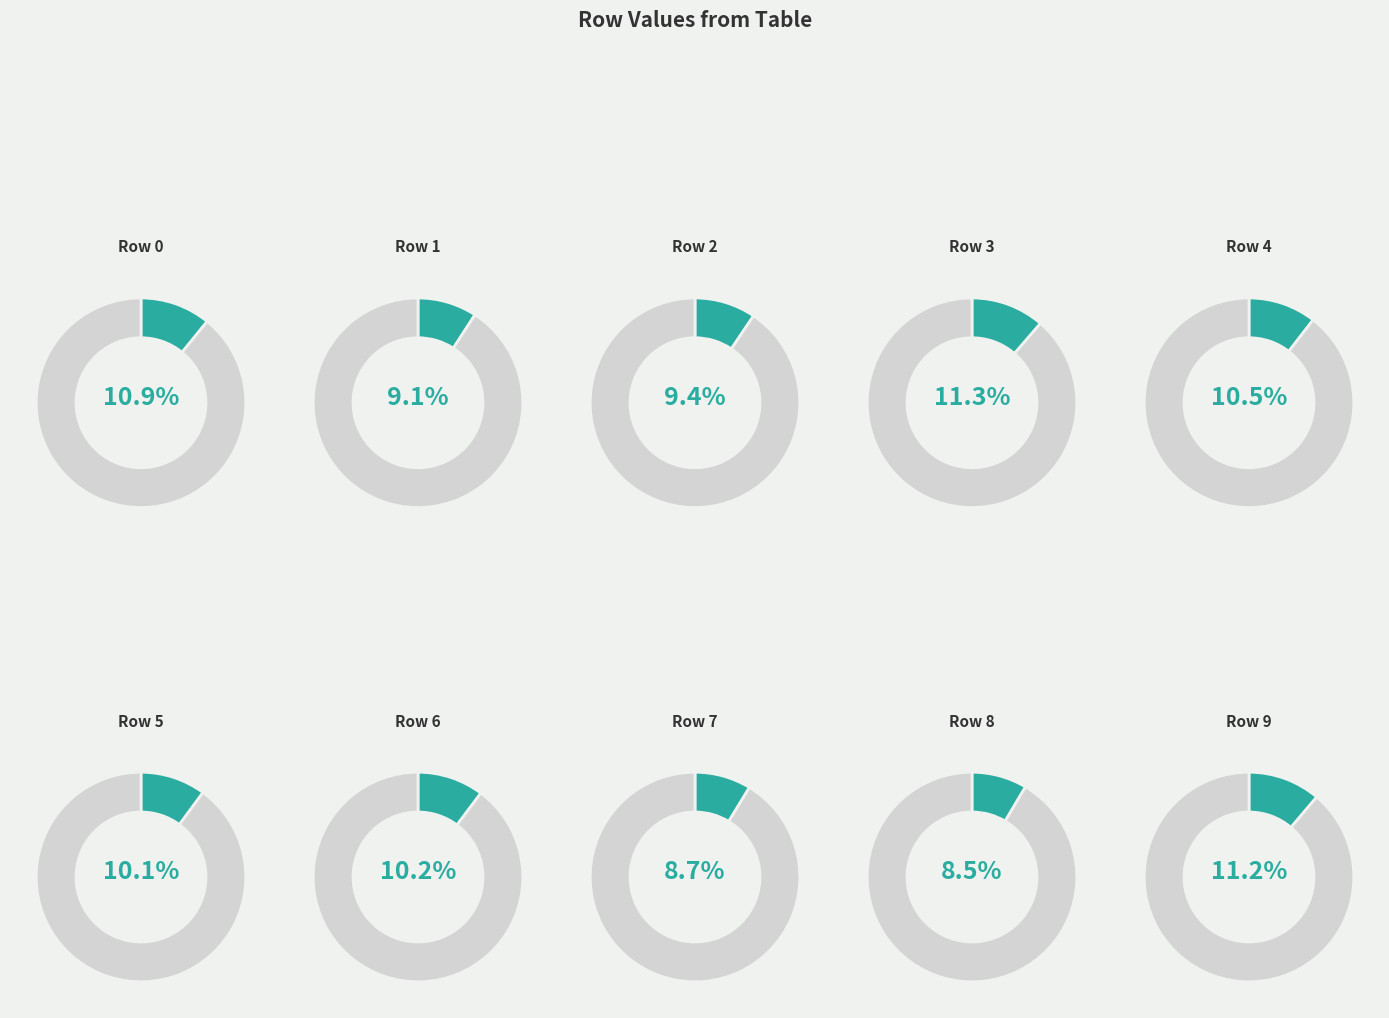

What percentage is the 5 slice, to the nearest percent?

10%